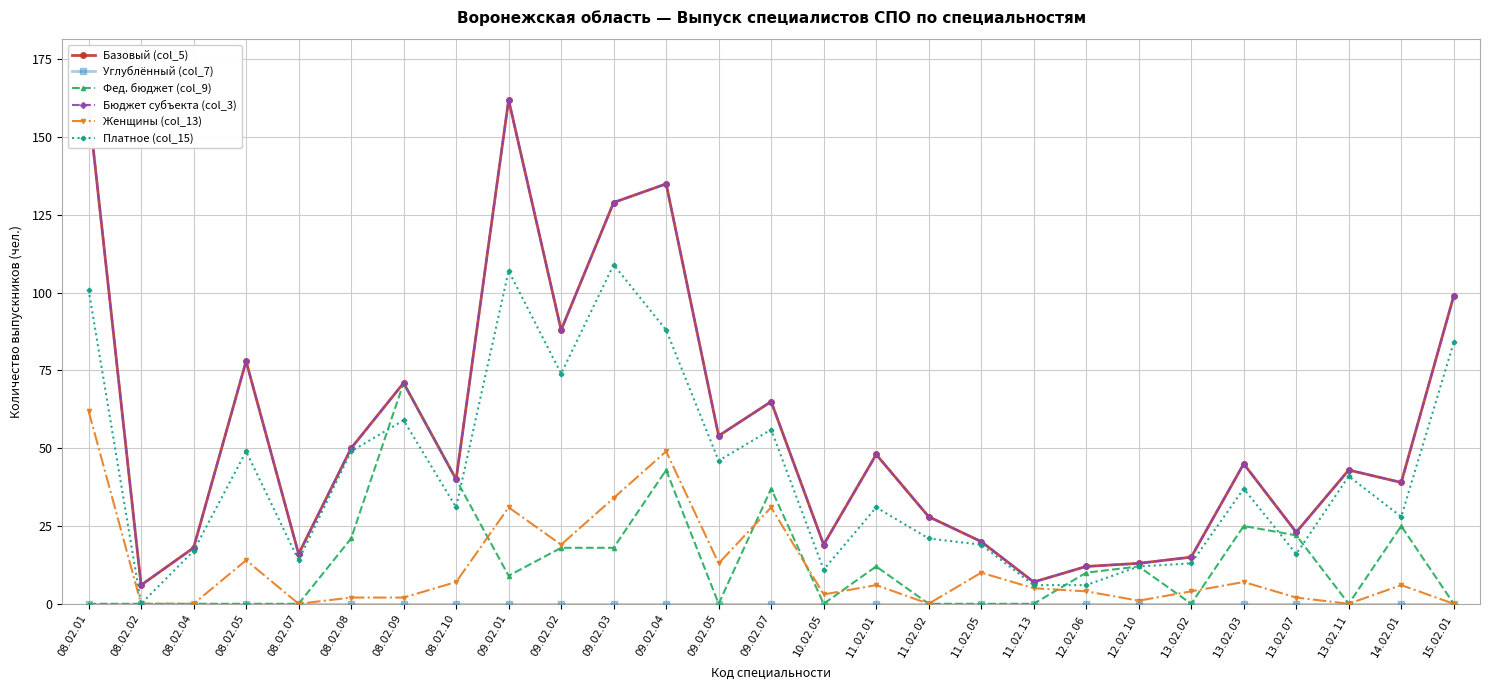

What is the difference between the Бюджет субъекта (col_3) values at 09.02.05 and 11.02.05?

34